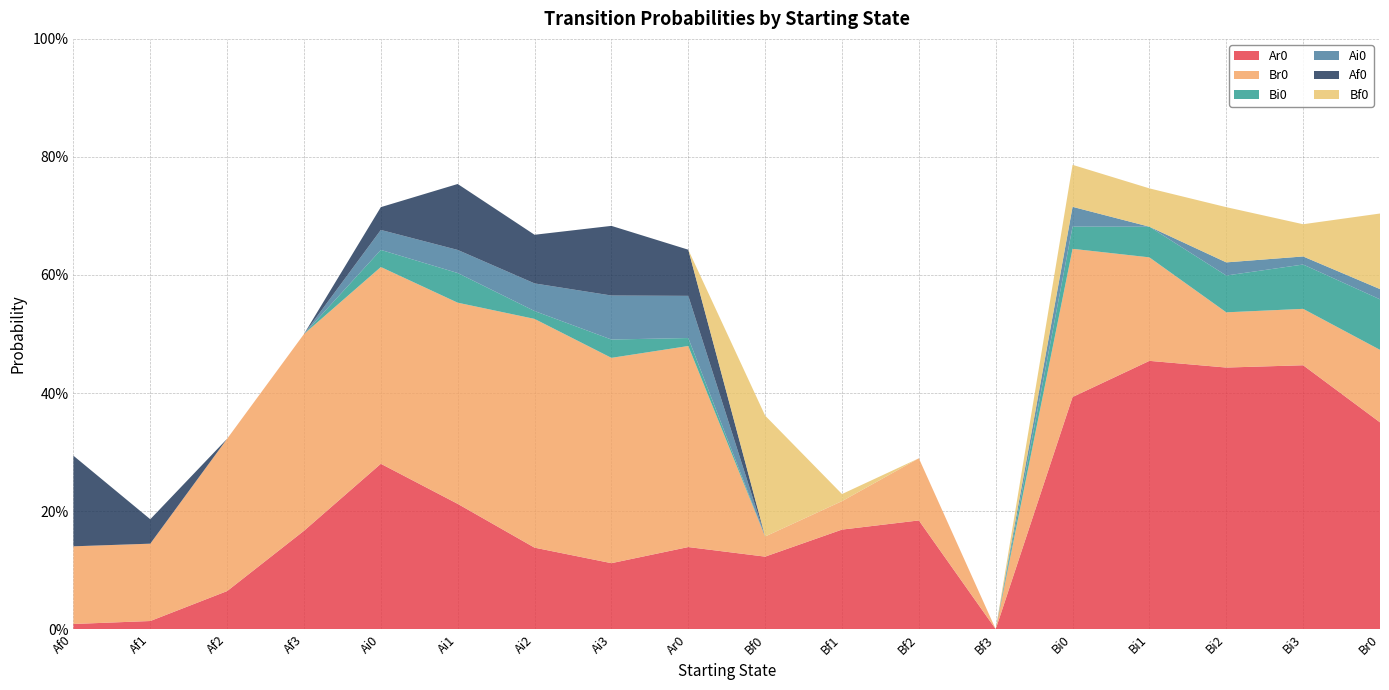

Reading left to right, extract all data points from this chart.

Ar0: Af0=0.0	Af1=0.0	Af2=0.1	Af3=0.2	Ai0=0.3	Ai1=0.2	Ai2=0.1	Ai3=0.1	Ar0=0.1	Bf0=0.1	Bf1=0.2	Bf2=0.2	Bf3=0.0	Bi0=0.4	Bi1=0.5	Bi2=0.4	Bi3=0.4	Br0=0.4
Br0: Af0=0.1	Af1=0.1	Af2=0.3	Af3=0.3	Ai0=0.3	Ai1=0.3	Ai2=0.4	Ai3=0.3	Ar0=0.3	Bf0=0.0	Bf1=0.0	Bf2=0.1	Bf3=0.0	Bi0=0.3	Bi1=0.2	Bi2=0.1	Bi3=0.1	Br0=0.1
Bi0: Af0=0.0	Af1=0.0	Af2=0.0	Af3=0.0	Ai0=0.0	Ai1=0.1	Ai2=0.0	Ai3=0.0	Ar0=0.0	Bf0=0.0	Bf1=0.0	Bf2=0.0	Bf3=0.0	Bi0=0.0	Bi1=0.1	Bi2=0.1	Bi3=0.1	Br0=0.1
Ai0: Af0=0.0	Af1=0.0	Af2=0.0	Af3=0.0	Ai0=0.0	Ai1=0.0	Ai2=0.0	Ai3=0.1	Ar0=0.1	Bf0=0.0	Bf1=0.0	Bf2=0.0	Bf3=0.0	Bi0=0.0	Bi1=0.0	Bi2=0.0	Bi3=0.0	Br0=0.0
Af0: Af0=0.2	Af1=0.0	Af2=0.0	Af3=0.0	Ai0=0.0	Ai1=0.1	Ai2=0.1	Ai3=0.1	Ar0=0.1	Bf0=0.0	Bf1=0.0	Bf2=0.0	Bf3=0.0	Bi0=0.0	Bi1=0.0	Bi2=0.0	Bi3=0.0	Br0=0.0
Bf0: Af0=0.0	Af1=0.0	Af2=0.0	Af3=0.0	Ai0=0.0	Ai1=0.0	Ai2=0.0	Ai3=0.0	Ar0=0.0	Bf0=0.2	Bf1=0.0	Bf2=0.0	Bf3=0.0	Bi0=0.1	Bi1=0.1	Bi2=0.1	Bi3=0.1	Br0=0.1